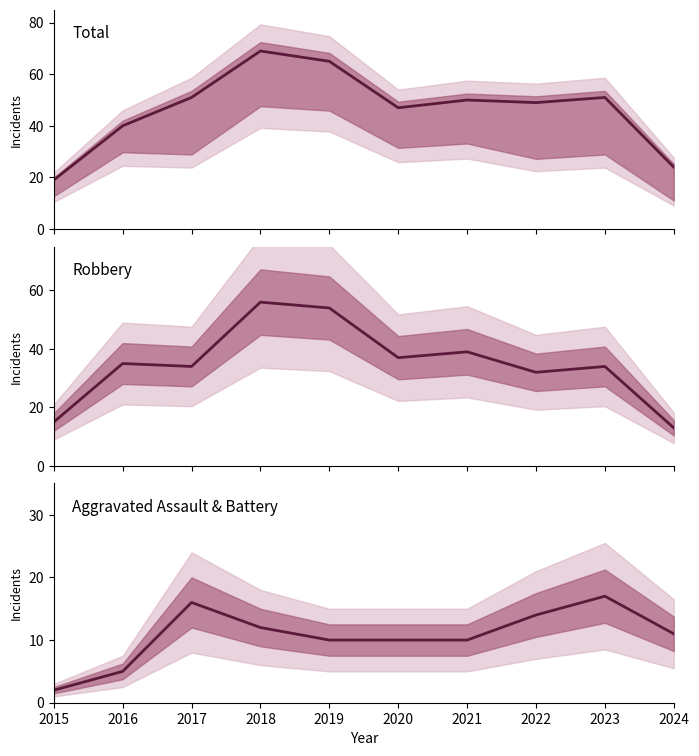

Reading left to right, list all the values displayed in this chart.

Total: 2015=19	2016=40	2017=51	2018=69	2019=65	2020=47	2021=50	2022=49	2023=51	2024=24
Robbery: 2015=15	2016=35	2017=34	2018=56	2019=54	2020=37	2021=39	2022=32	2023=34	2024=13
Aggravated Assault + Battery: 2015=2	2016=5	2017=16	2018=12	2019=10	2020=10	2021=10	2022=14	2023=17	2024=11